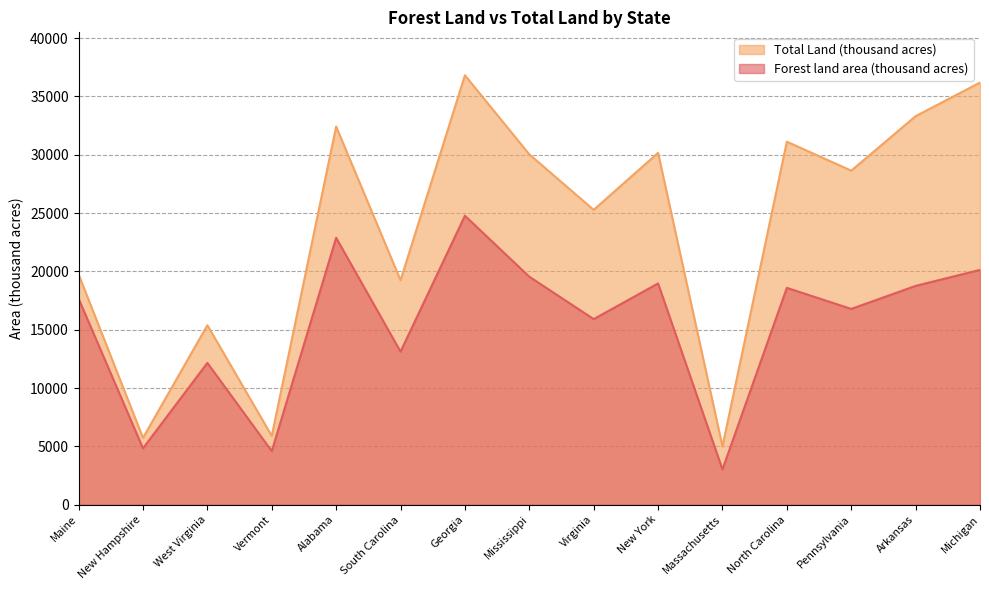

Which series has the widest spread of values?

Total Land (thousand acres)